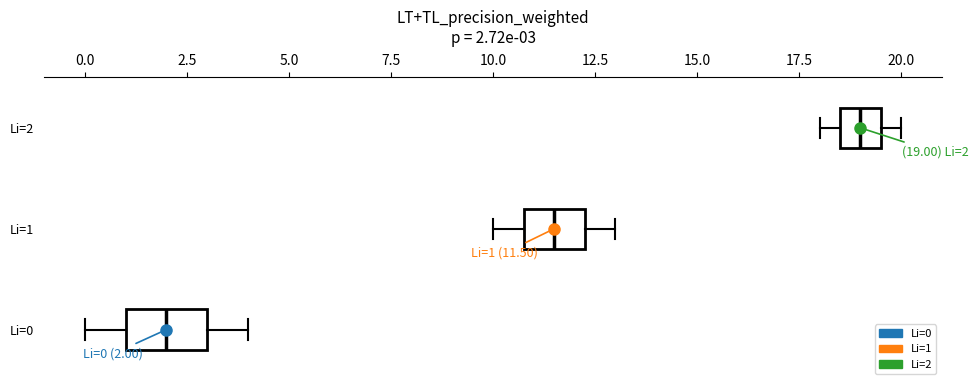

Which box has the furthest to the left median line?

Li=0